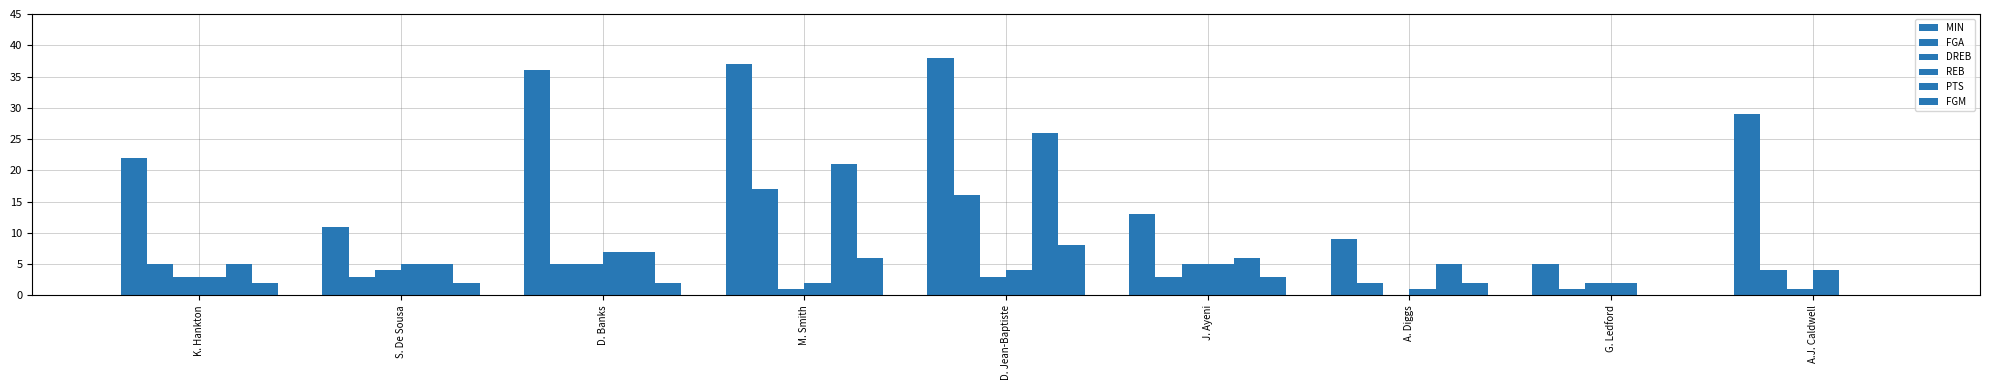

How many groups of bars are there?

9